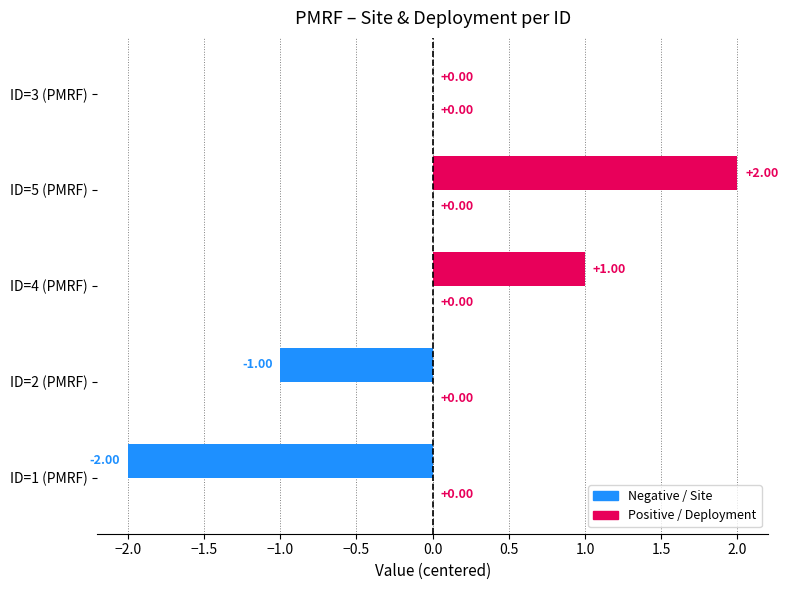

What is the change in value from ID=4 (PMRF) to ID=5 (PMRF)?

+1